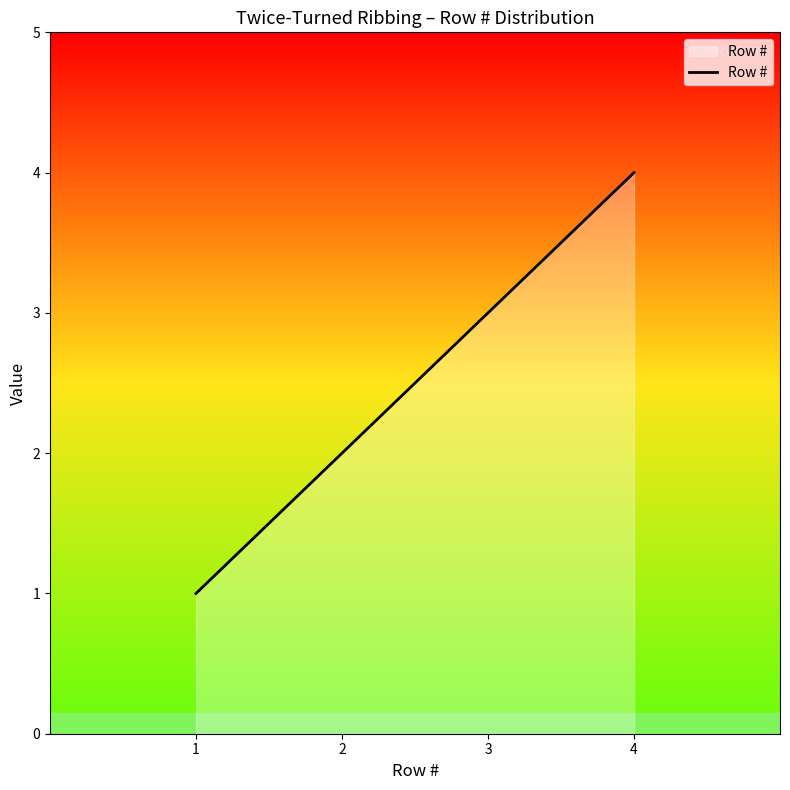

Rank the categories by value from lowest to highest.

1, 2, 3, 4